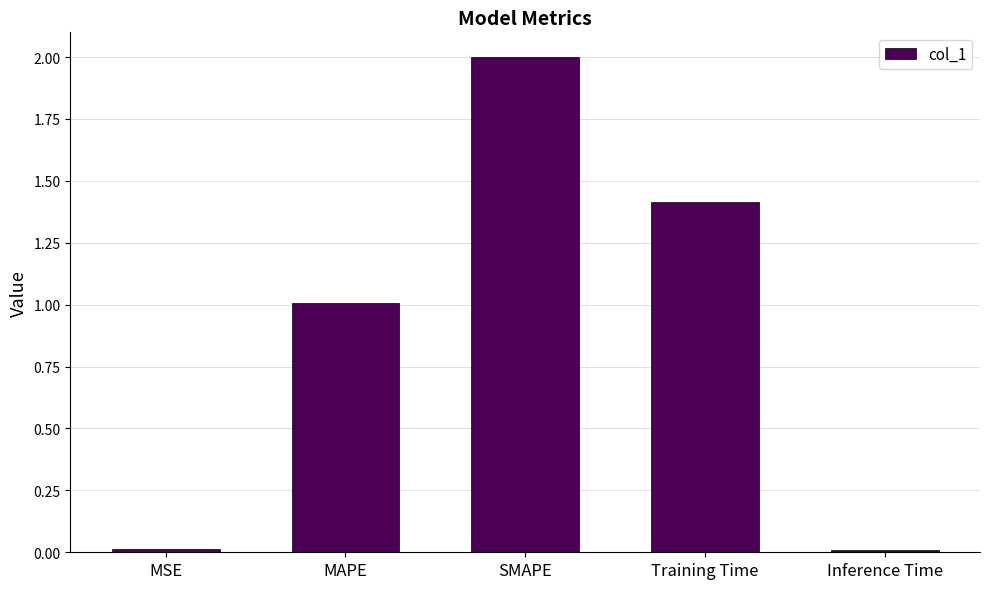

What is the change in value from MAPE to Training Time?

+0.4